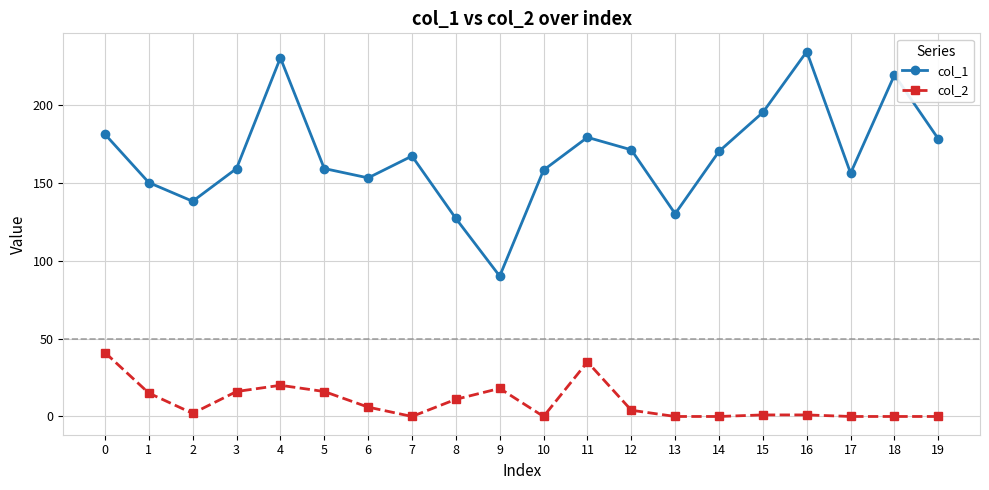

What is the difference between the maximum and minimum values in the col_1 series?

144